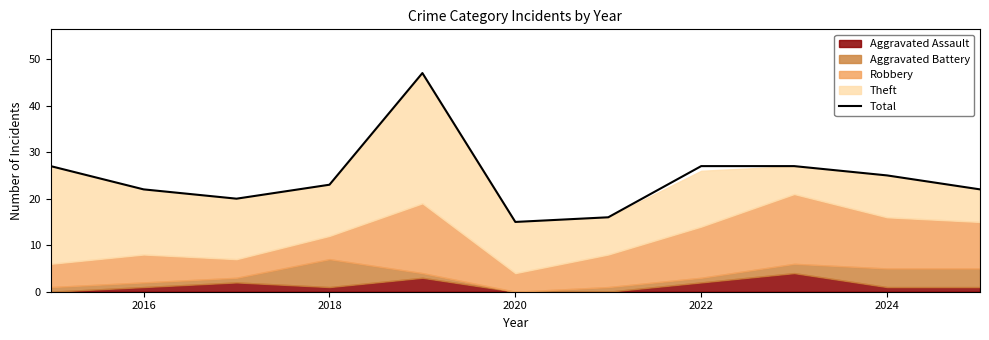

What is the maximum value for Total?

47